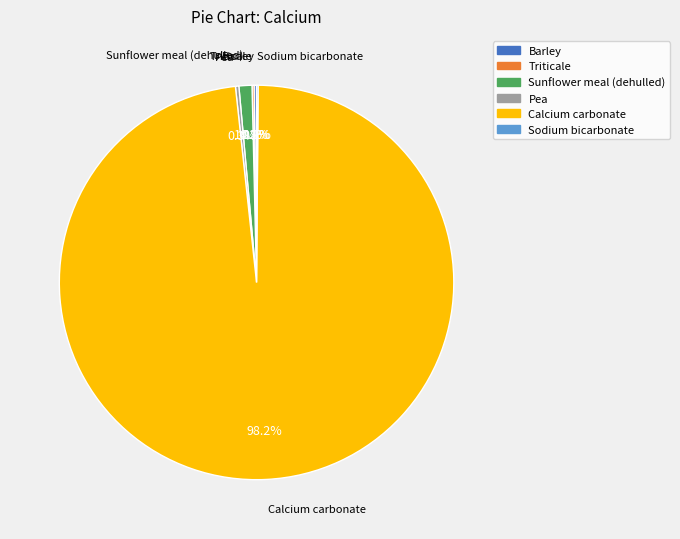

Is there a majority slice in this chart?

Yes